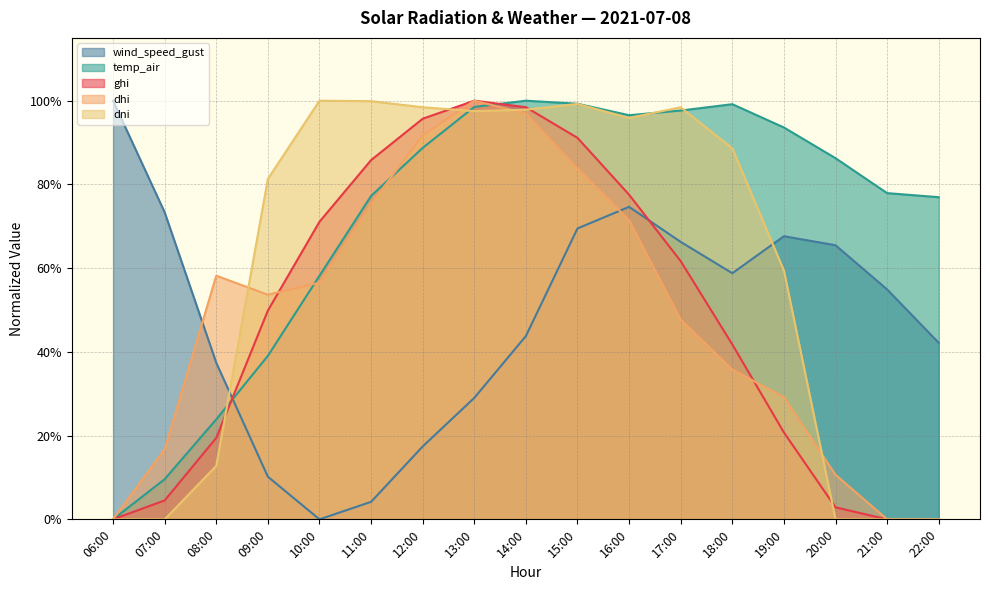

What is the maximum value shown in the chart?

1.0